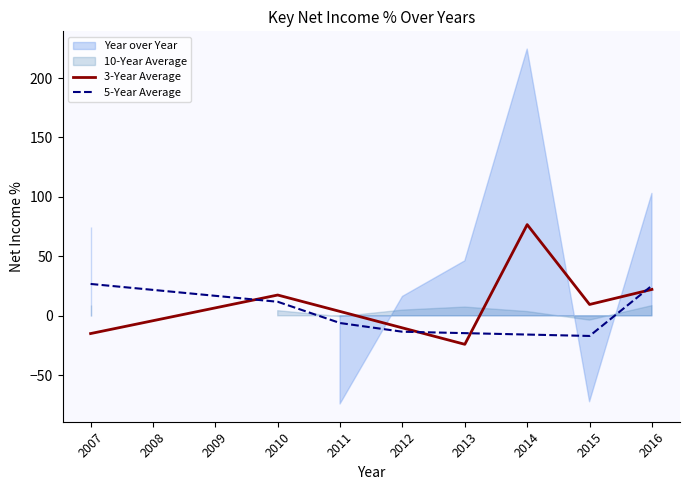

The 5-Year Average series shows -6.1 at 2011. True or false?

True